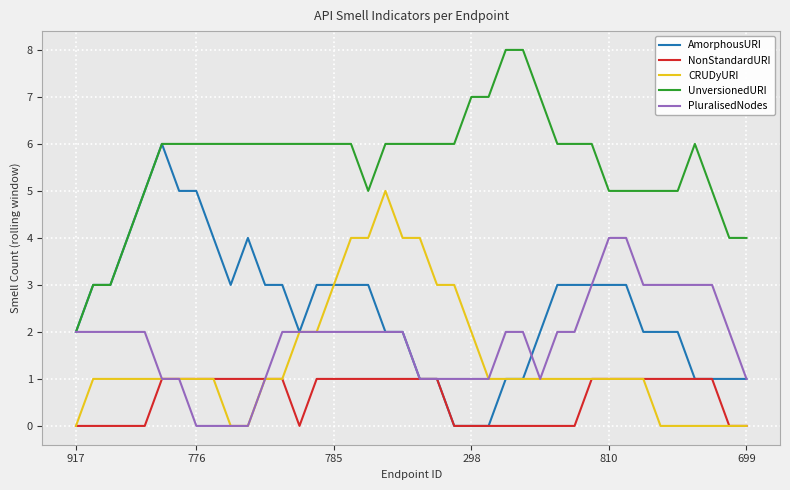

True or false: UnversionedURI and NonStandardURI intersect in this chart.

False